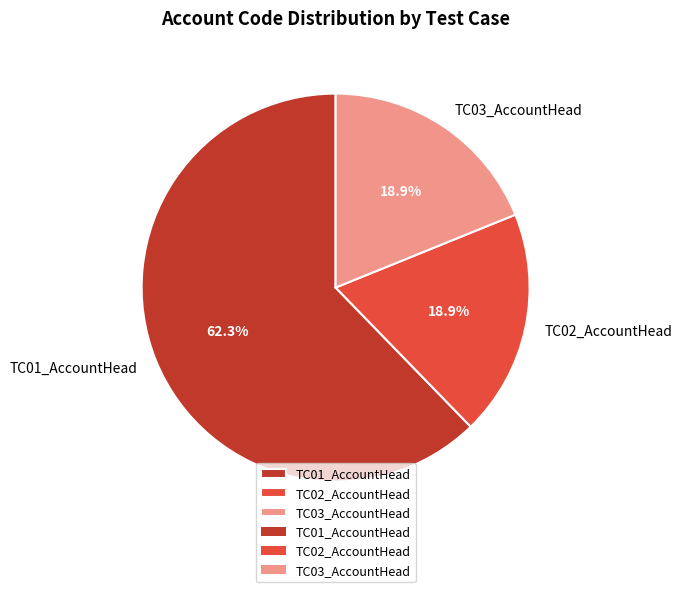

To the nearest percent, what portion does TC02_AccountHead represent?

19%